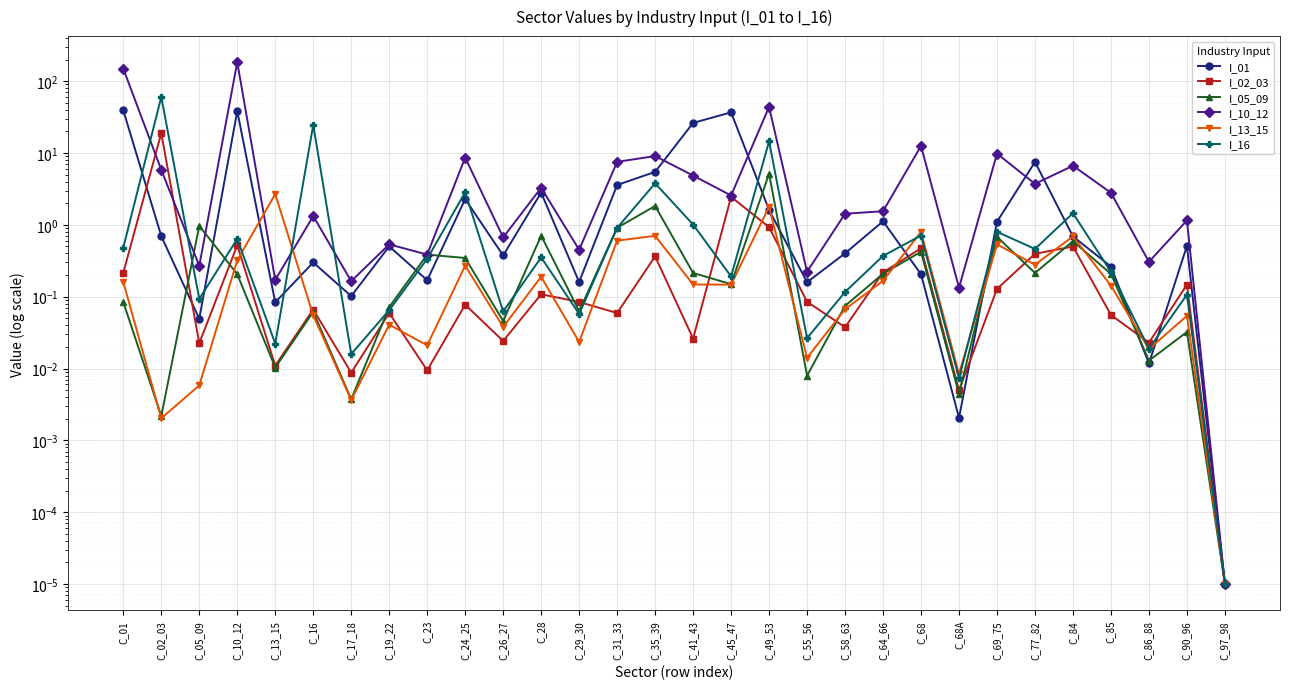

Is this an area chart (filled region under the line)?

No